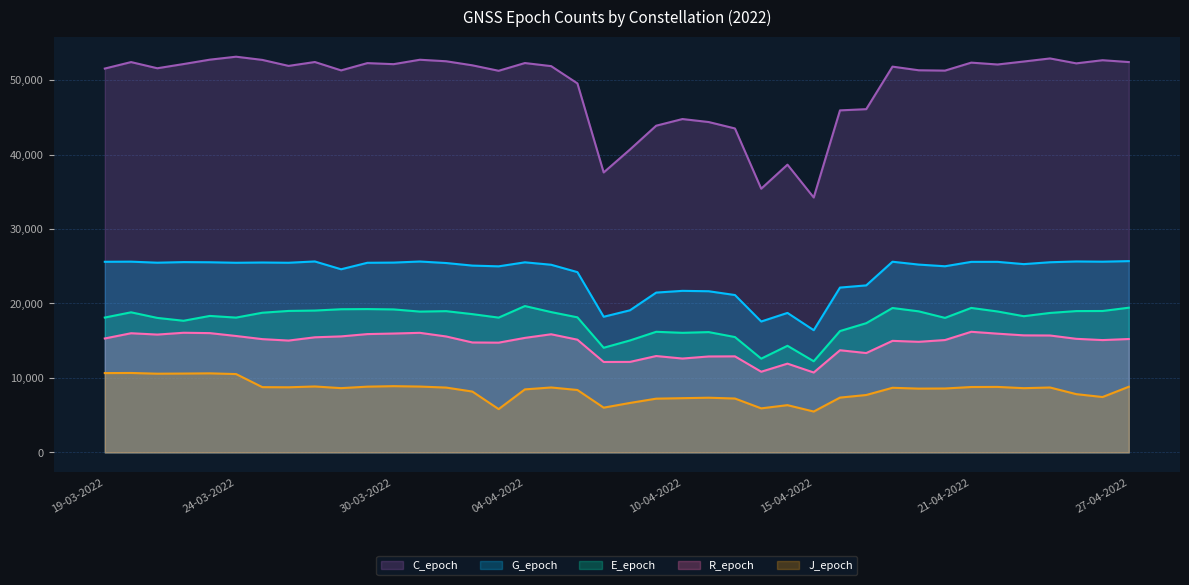

In J_epoch, how many points are higher than both neighbors (excluding endpoints)?

10